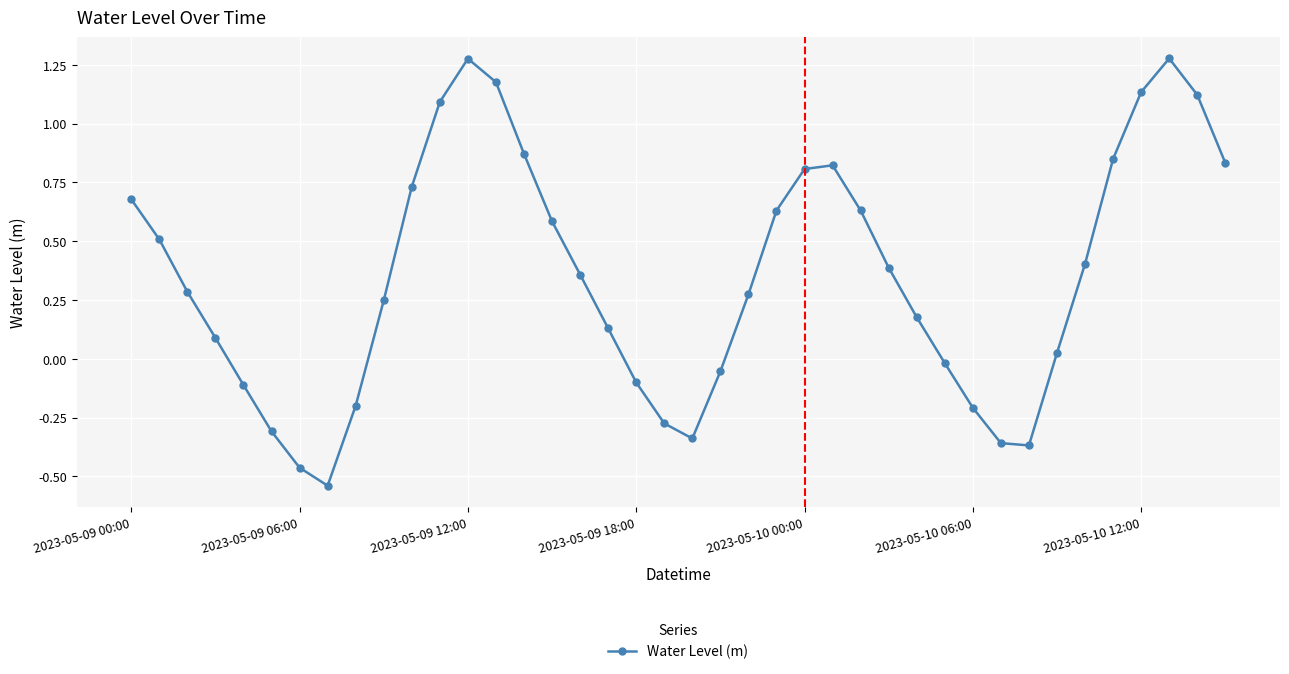

How many interior local peaks (higher than both neighbors) does the data have?

3